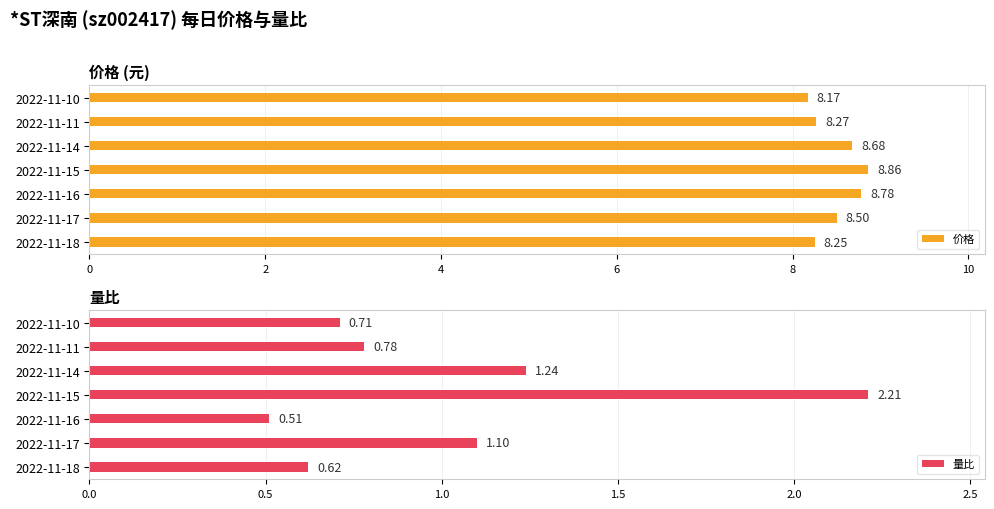

Reading left to right, extract all data points from this chart.

价格: 8.2	8.5	8.8	8.9	8.7	8.3	8.2
量比: 0.6	1.1	0.5	2.2	1.2	0.8	0.7